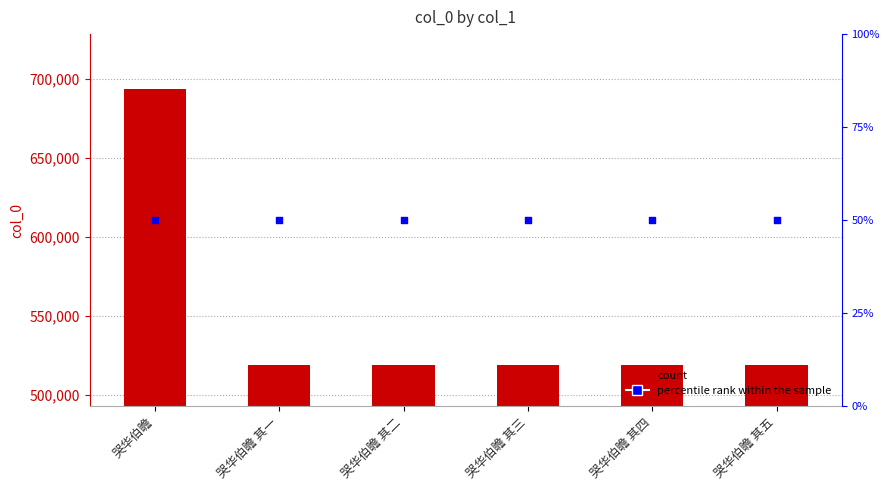

Which series contains the highest Y value?

col_0